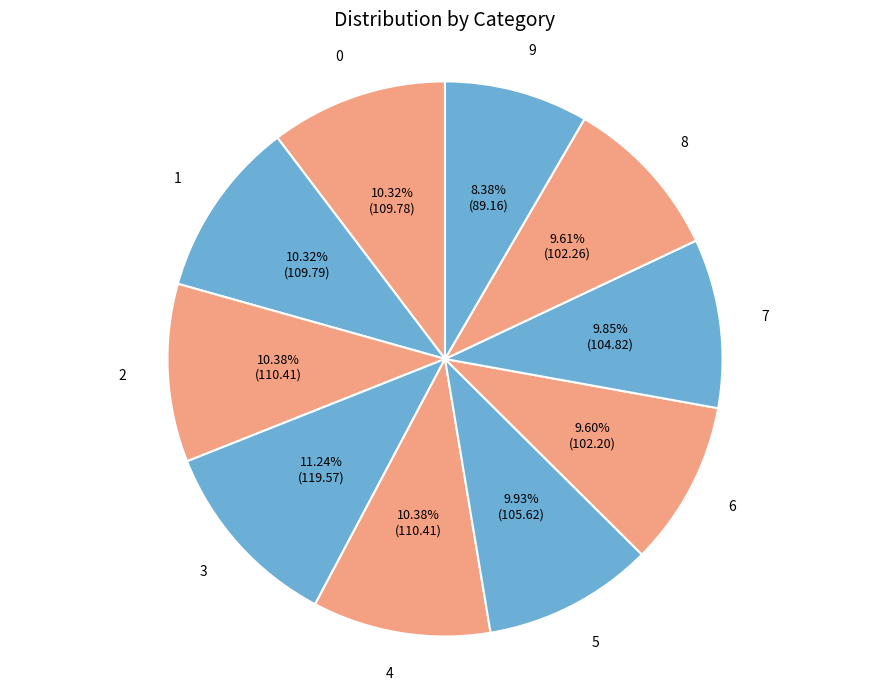

Rank the categories by value from highest to lowest.

3, 4, 2, 1, 0, 5, 7, 8, 6, 9